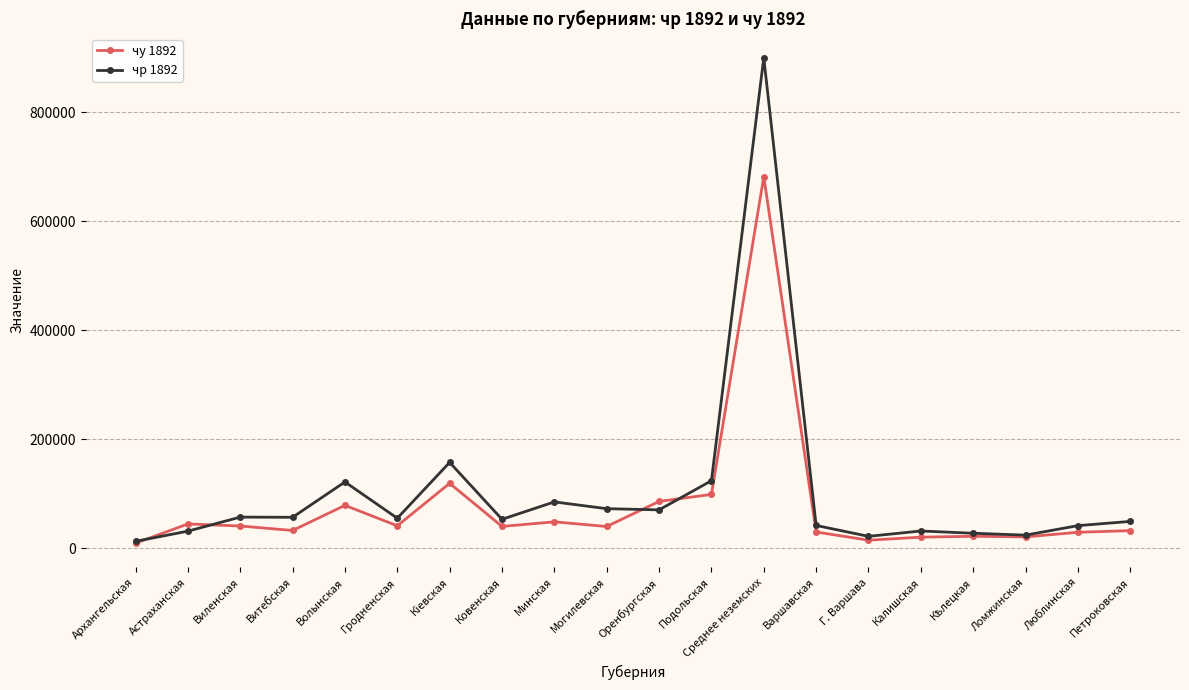

What is the value of the чр 1892 point at the 11th from the left?

70653